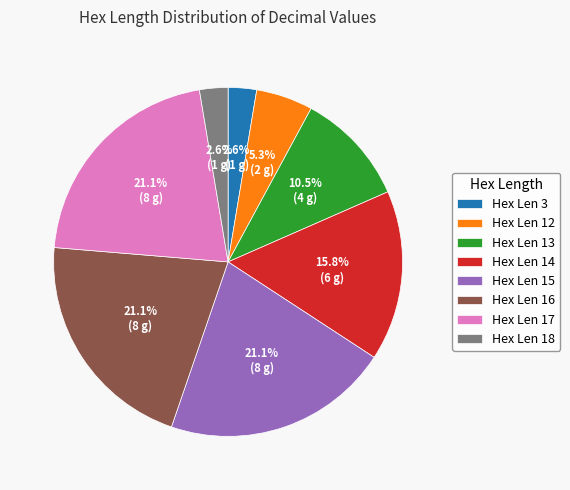

Do Hex Len 15 and Hex Len 12 together represent more than half of the pie?

No